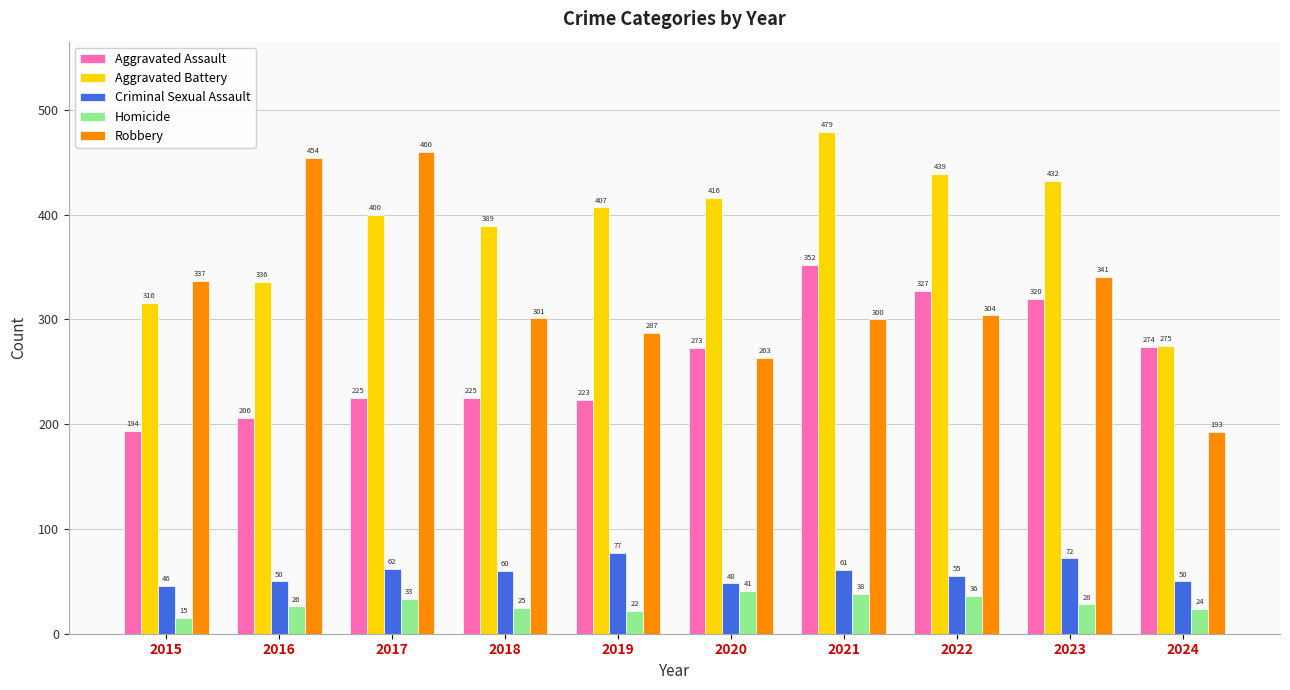

Which series has the widest spread of values?

Robbery